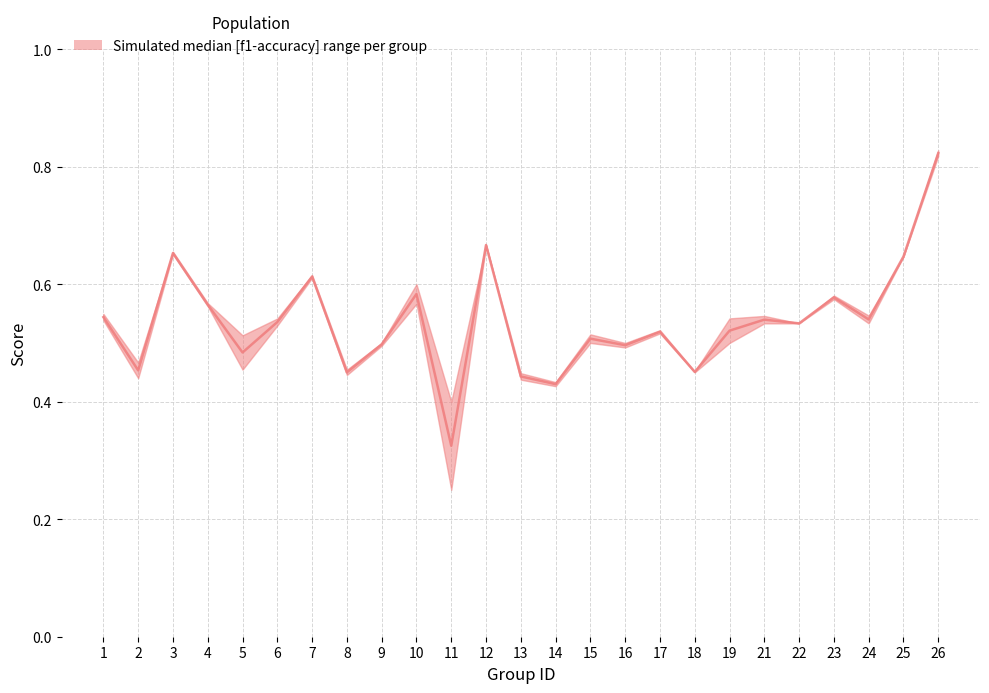

How many points are higher than both their immediate neighbors (excluding endpoints)?

8